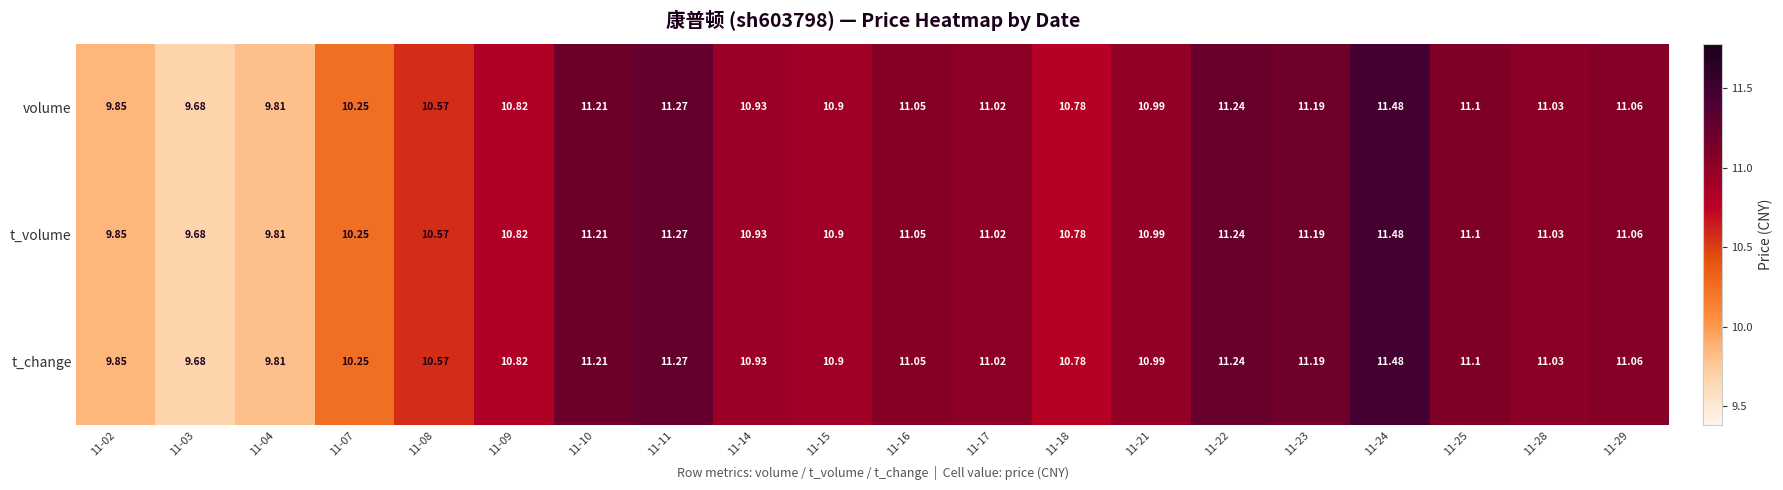

Is the value of t_change at 11-22 greater than the value of t_volume at 11-04?

Yes